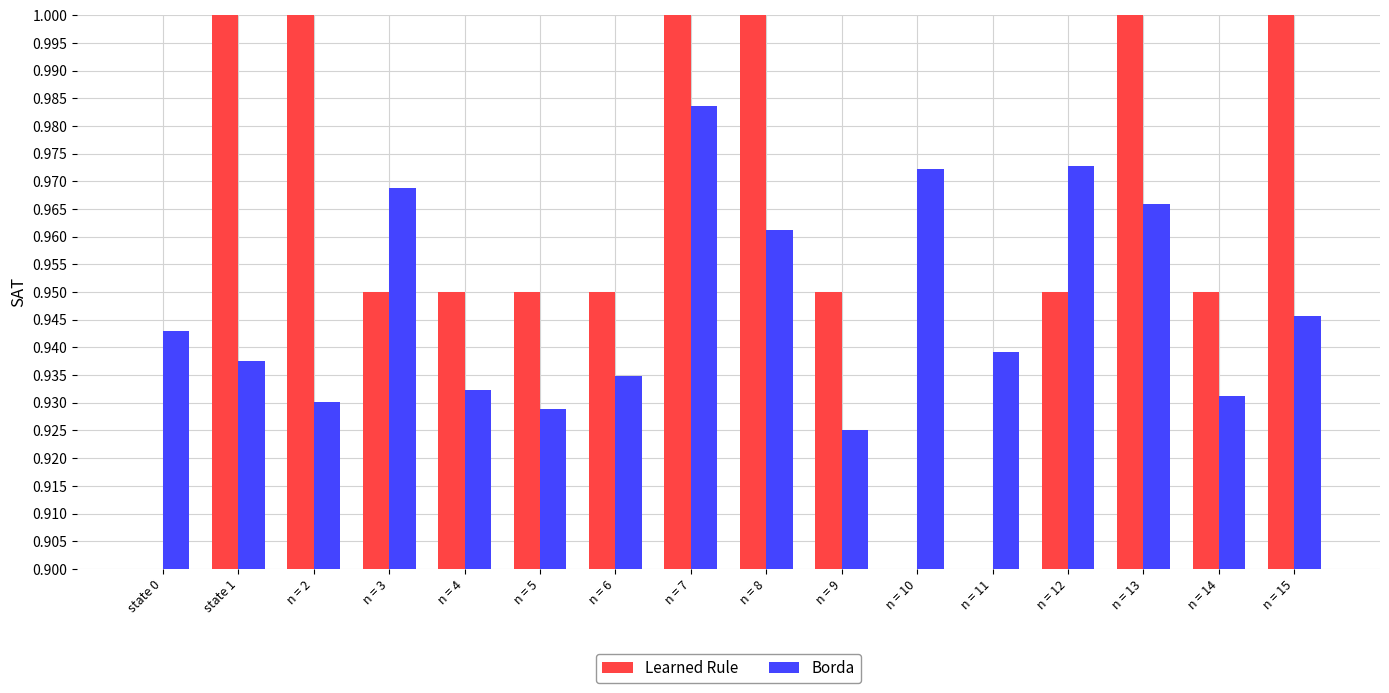

What is the sum of the Borda values at n = 10 and n = 7?

2.0